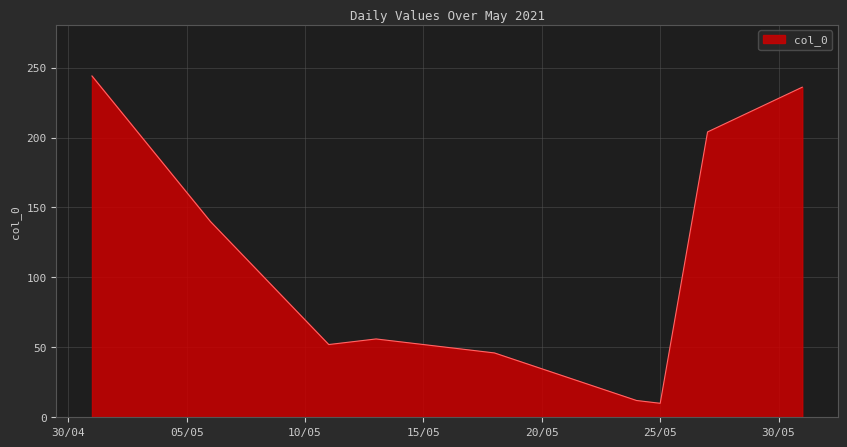

What is the minimum value shown in the chart?

10